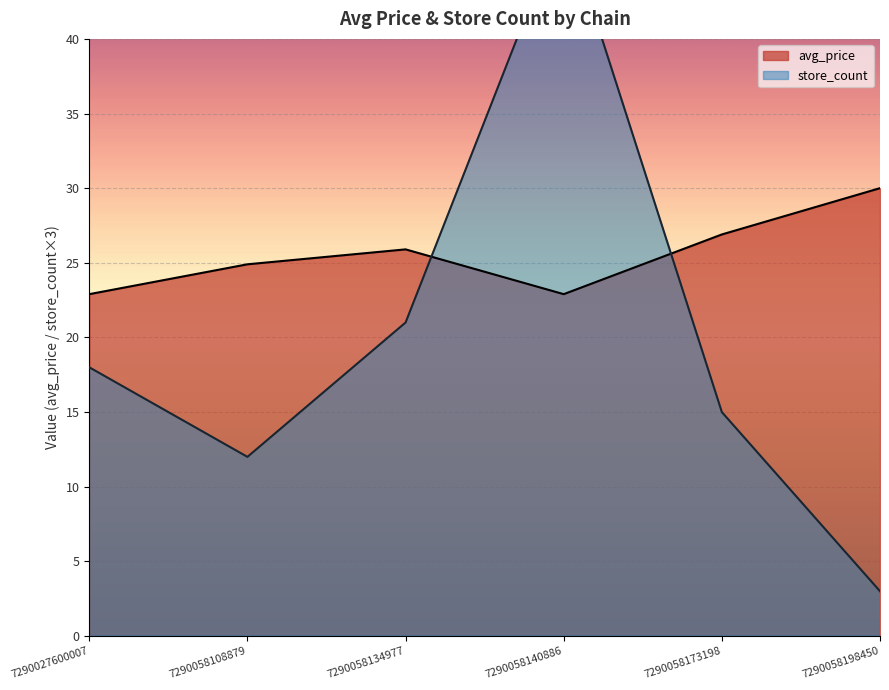

Which has a higher value, 7290058140886 or 7290058134977?

7290058134977